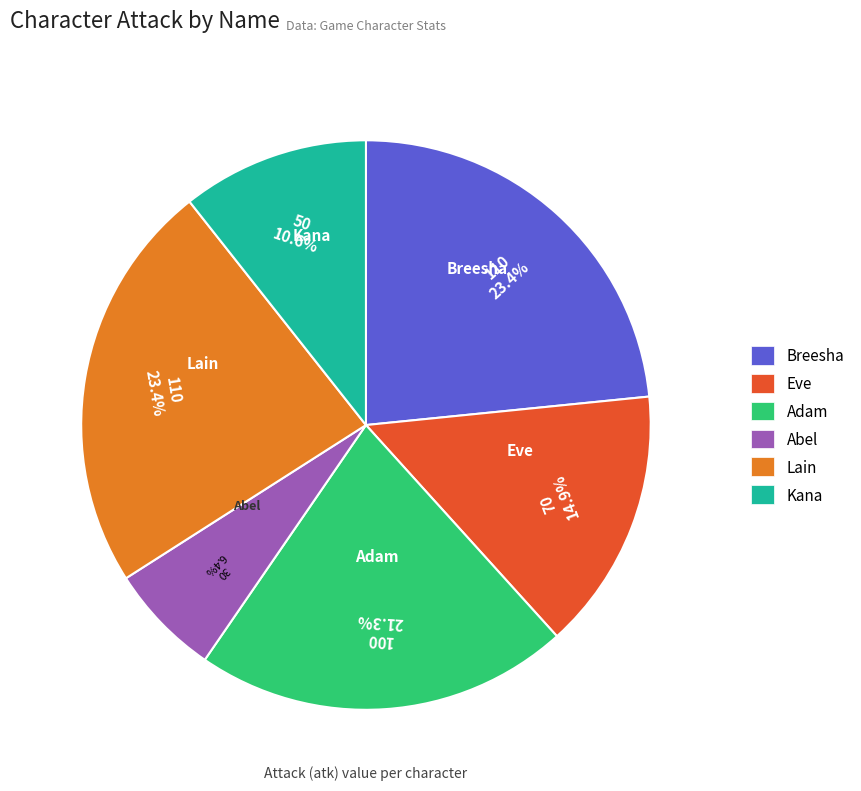

What is the smallest slice in the pie chart?

Abel